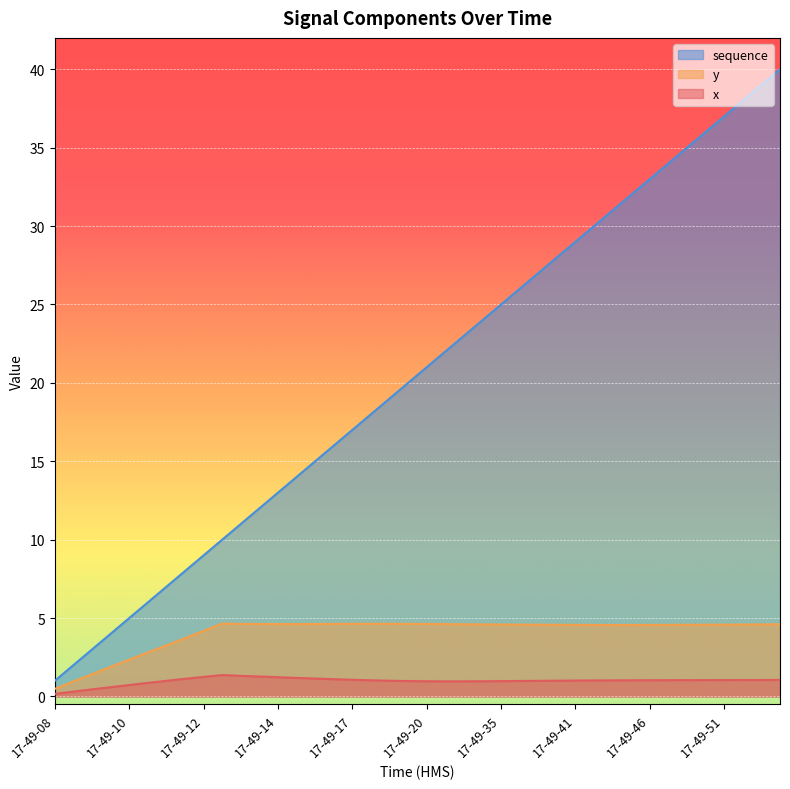

How many series are shown in this chart?

3